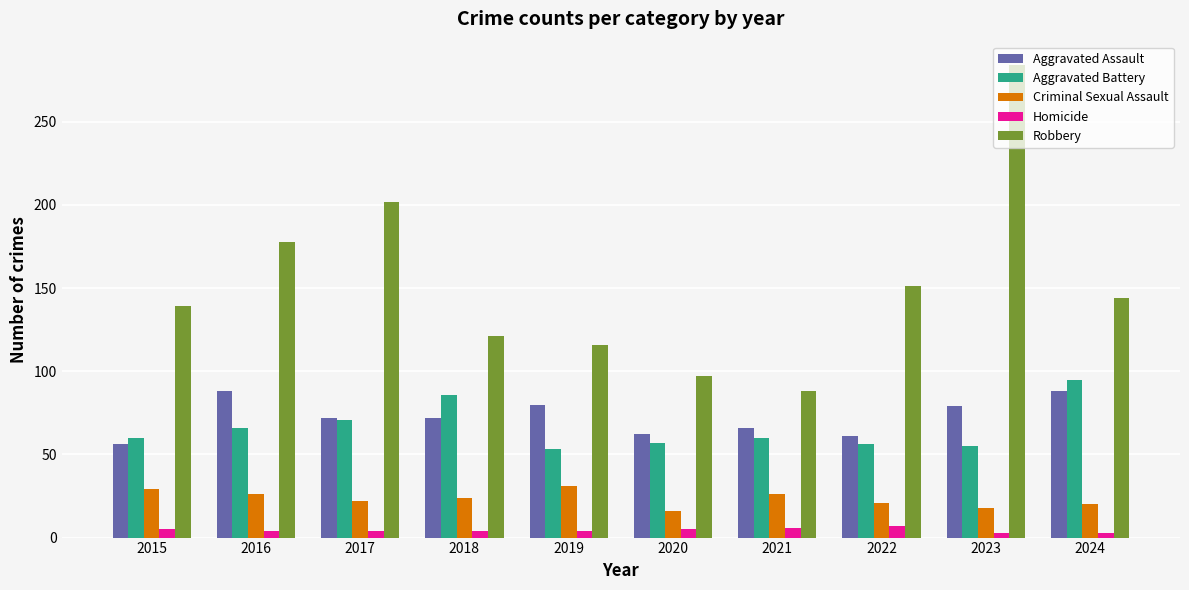

How many data points does each series have?

10